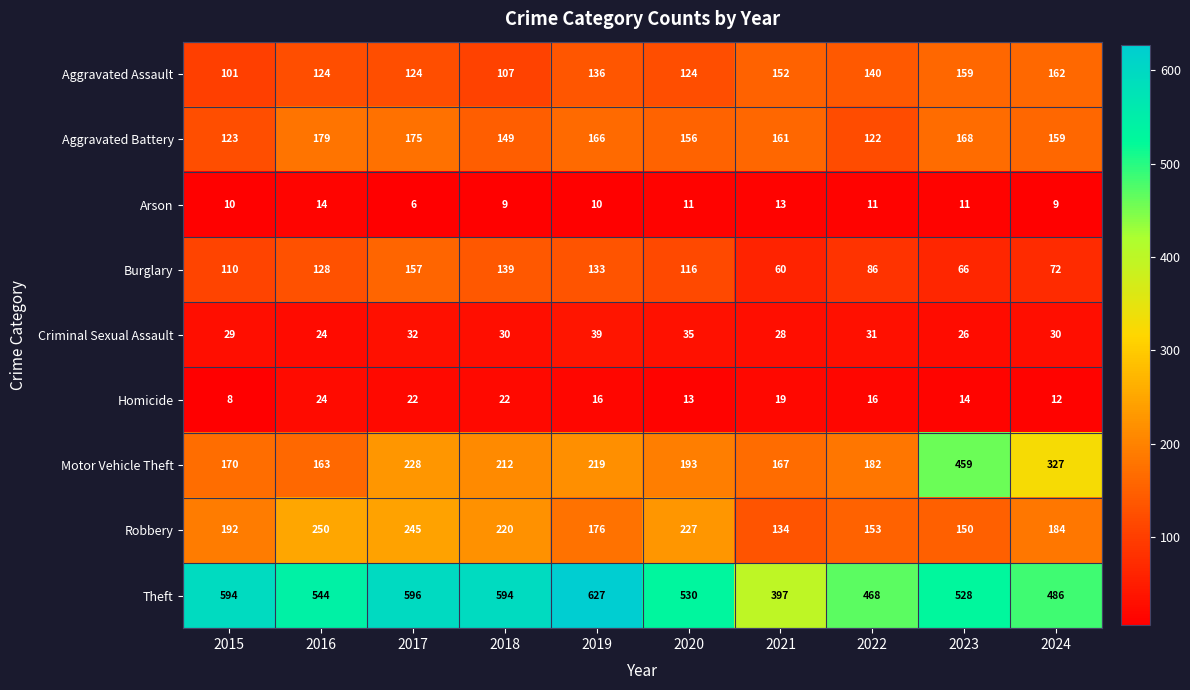

Which series has the largest total across all categories?

Theft